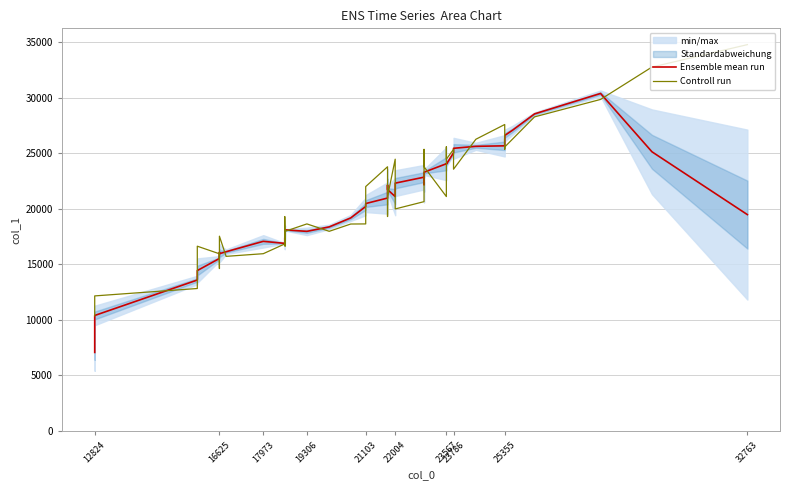

In Ensemble mean run, how many points are higher than both neighbors (excluding endpoints)?

7